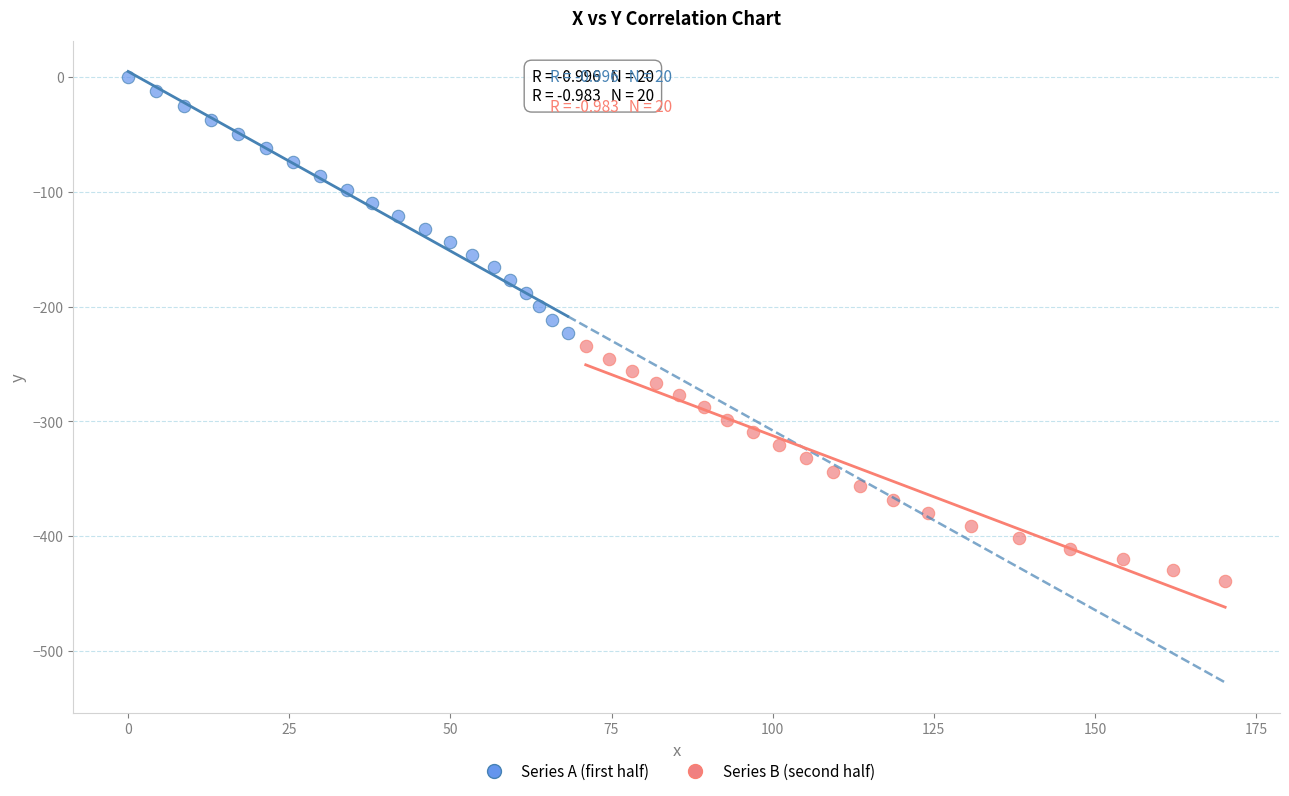

What are all the series names shown in the legend?

Series A (first half), Series B (second half)